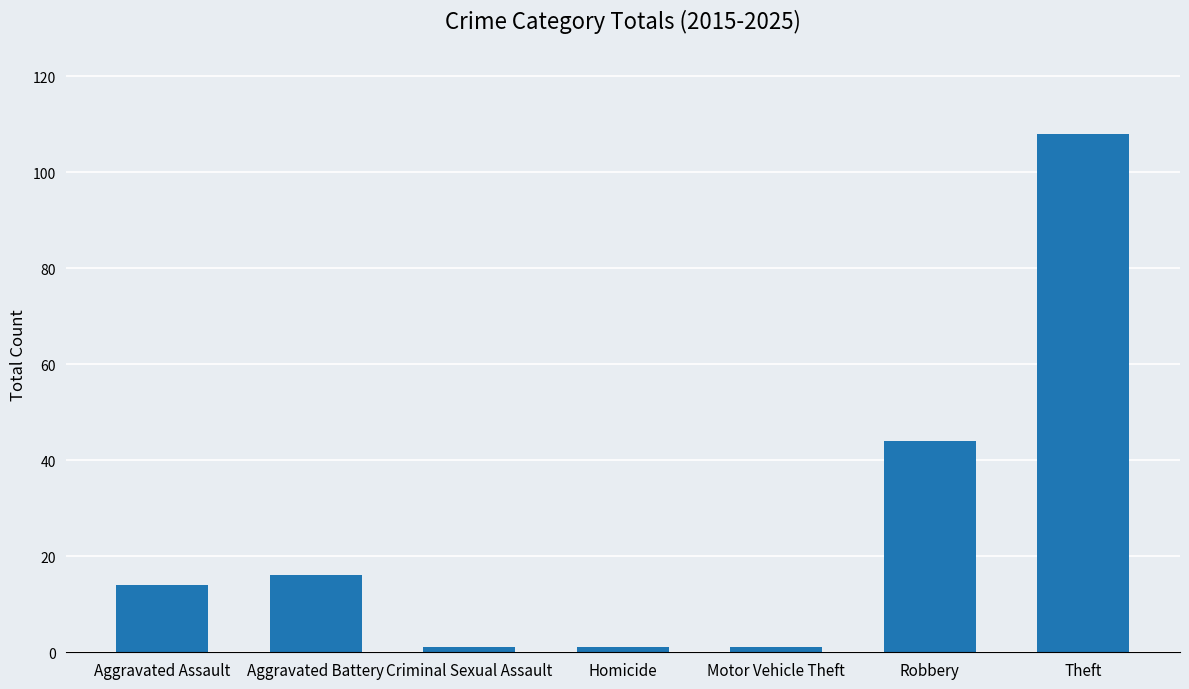

Reading left to right, transcribe all the data shown in this chart.

Aggravated Assault=14	Aggravated Battery=16	Criminal Sexual Assault=1	Homicide=1	Motor Vehicle Theft=1	Robbery=44	Theft=108